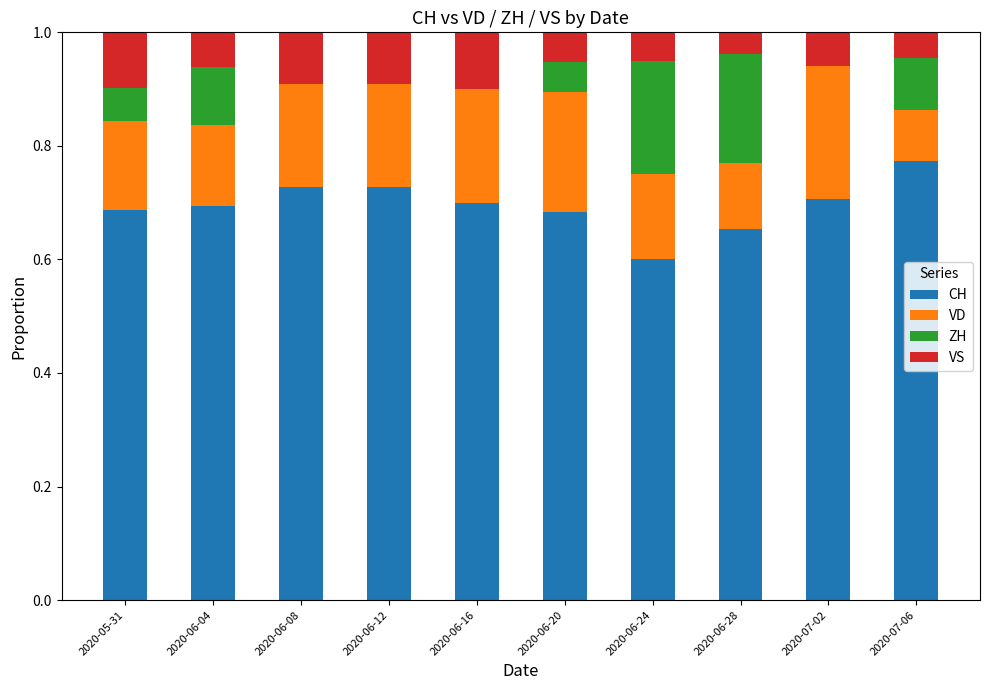

What is the sum of all CH values?

7.0